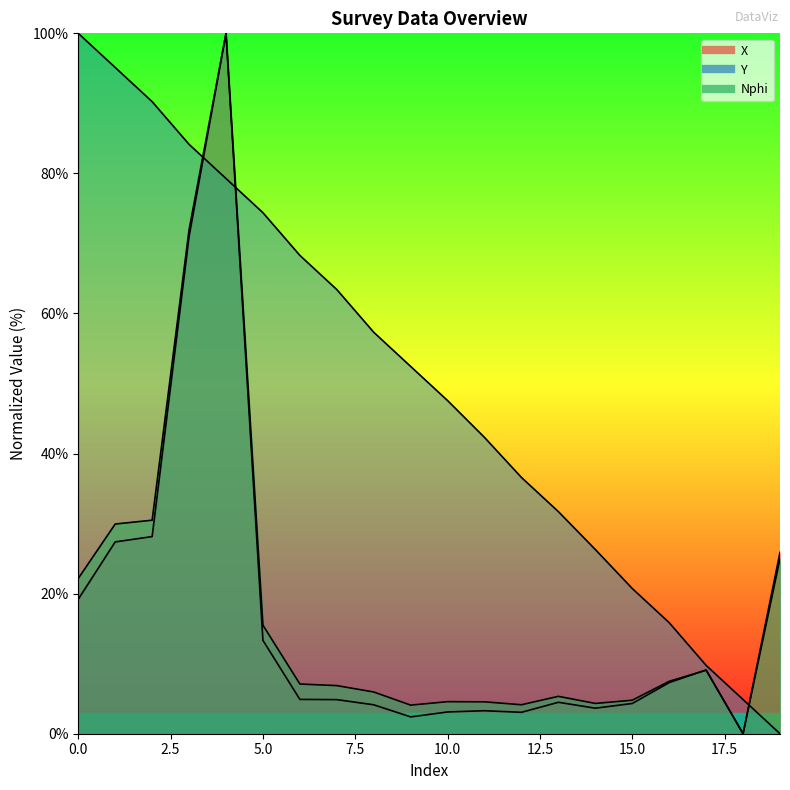

Is the value of X at 3 greater than the value of Nphi at 11?

Yes